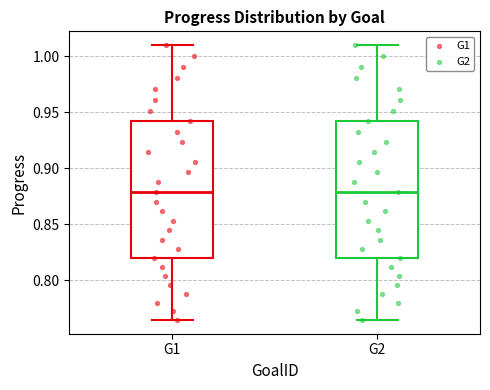

Reading left to right, transcribe this box plot: for each box, give where its median line is, the range the box spans, and where its two whiskers end, as read against the y-axis. The values are not printed on the chart, so give them approximately, as read against the axis.

G1: median 0.880, box 0.820 to 0.940, whiskers 0.765 to 1.010
G2: median 0.880, box 0.820 to 0.940, whiskers 0.765 to 1.010